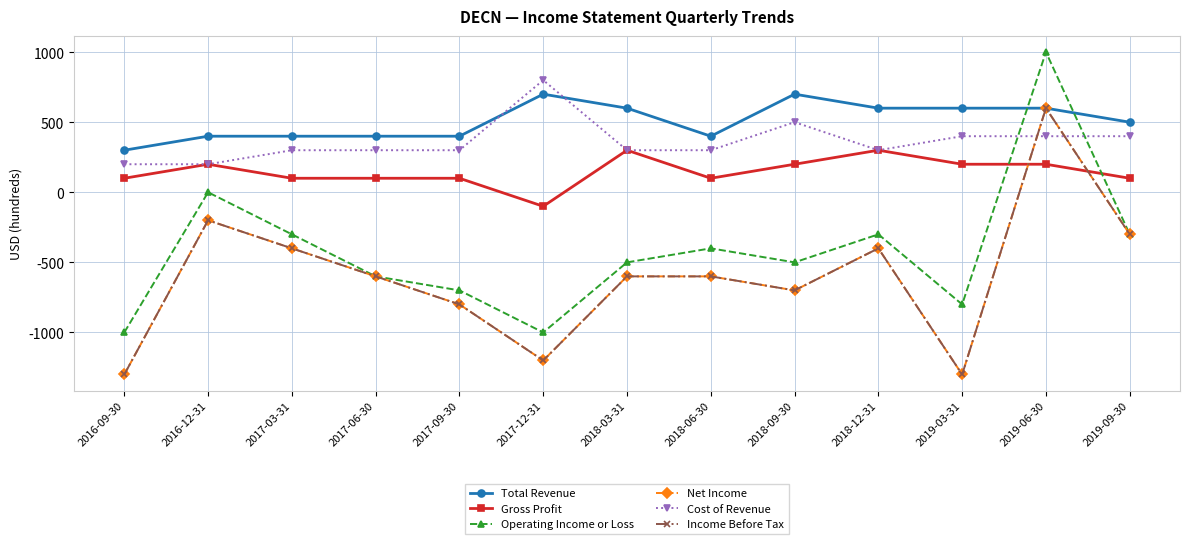

What is the average value of the Income Before Tax series?

-600